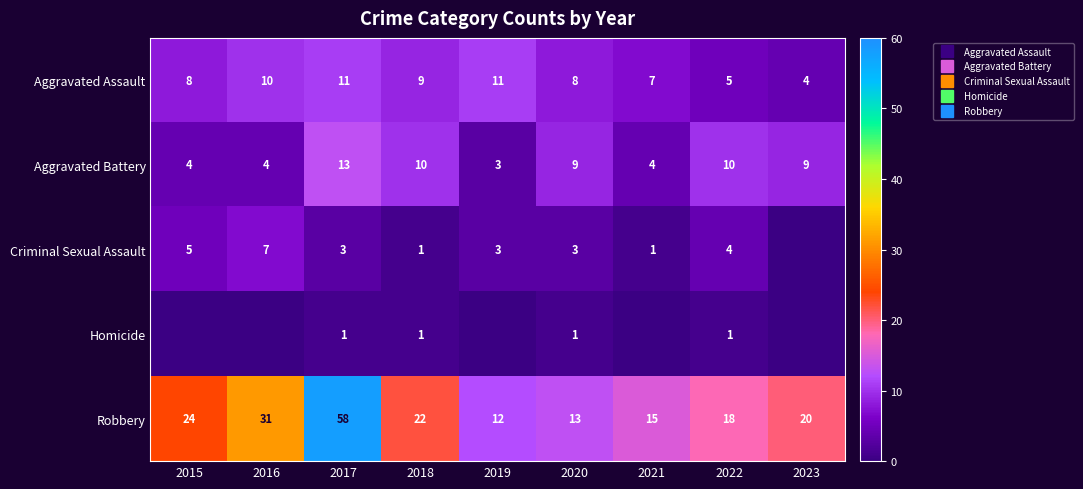

Where does the Criminal Sexual Assault series first go above 3?

2015